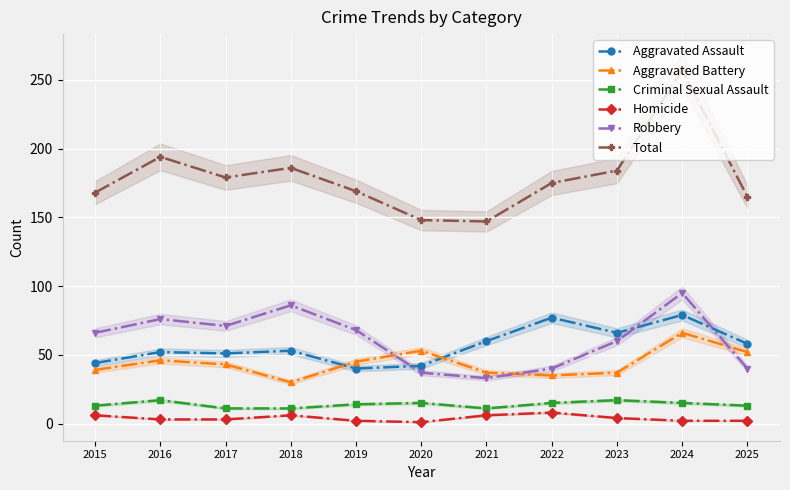

Reading left to right, list all the values displayed in this chart.

Aggravated Assault: 44	52	51	53	40	42	60	77	66	79	58
Aggravated Battery: 39	46	43	30	45	53	37	35	37	66	52
Criminal Sexual Assault: 13	17	11	11	14	15	11	15	17	15	13
Homicide: 6	3	3	6	2	1	6	8	4	2	2
Robbery: 66	76	71	86	68	37	33	40	60	95	40
Total: 168	194	179	186	169	148	147	175	184	257	165